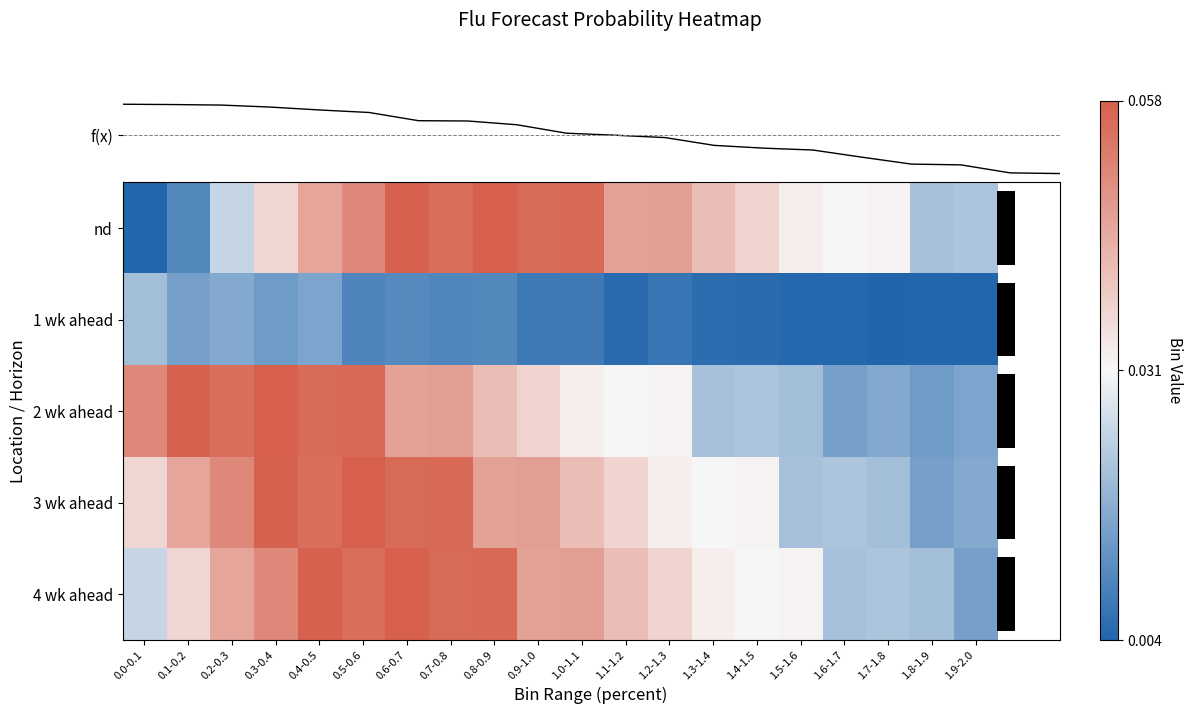

The value of 1 wk ahead at 0.5-0.6 is 0.0. True or false?

True